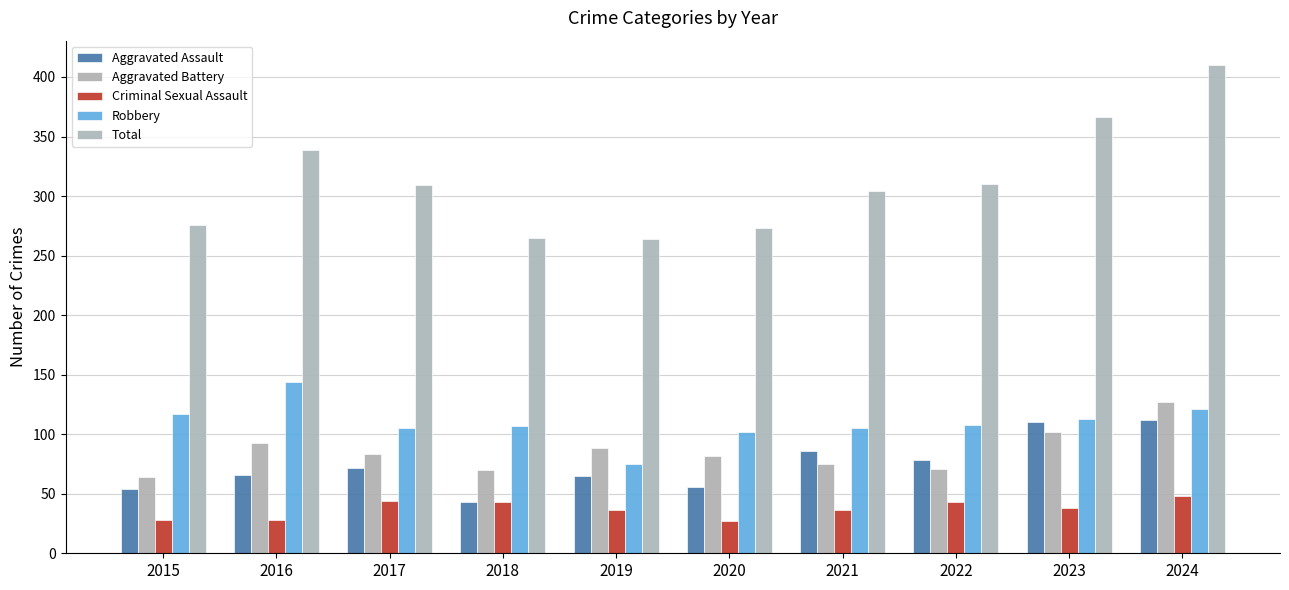

Reading left to right, transcribe all the data shown in this chart.

Aggravated Assault: 54	66	72	43	65	56	86	78	110	112
Aggravated Battery: 64	93	83	70	88	82	75	71	102	127
Criminal Sexual Assault: 28	28	44	43	36	27	36	43	38	48
Robbery: 117	144	105	107	75	102	105	108	113	121
Total: 276	339	309	265	264	273	304	310	366	410